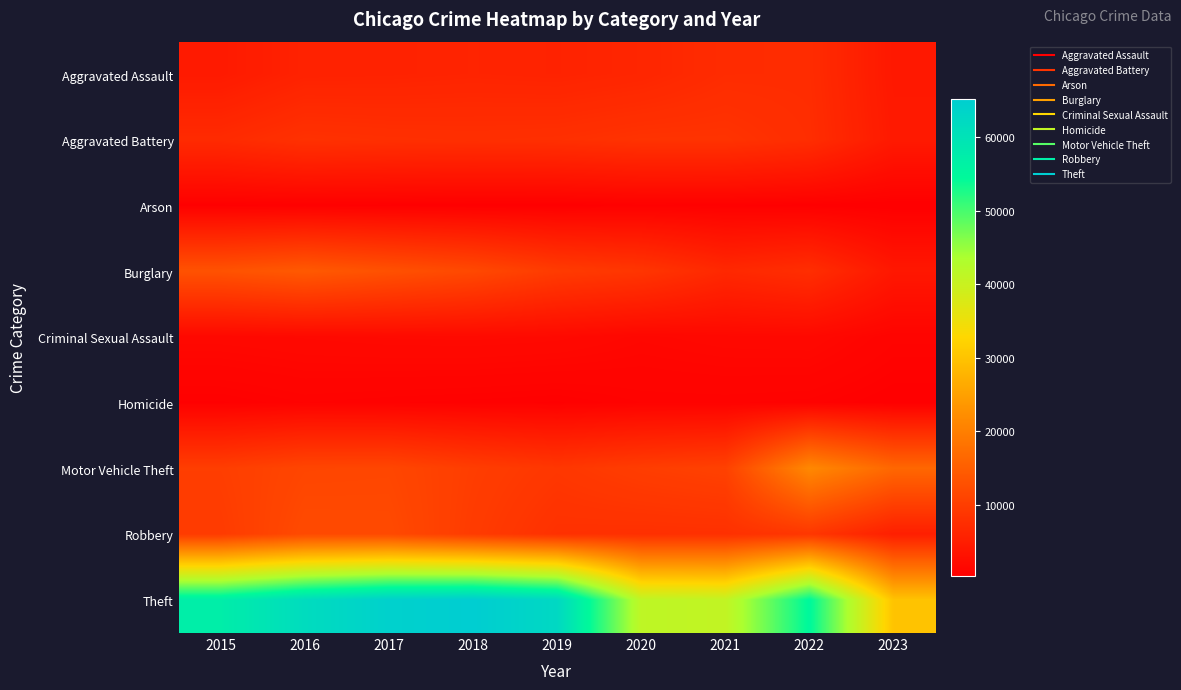

Reading right to left, transcribe all the data shown in this chart.

Aggravated Assault: 2023=4134	2022=7277	2021=7243	2020=6263	2019=5841	2018=6001	2017=5793	2016=5712	2015=4480
Aggravated Battery: 2023=4350	2022=7486	2021=8346	2020=8319	2019=7857	2018=7734	2017=7845	2016=8085	2015=7018
Arson: 2023=275	2022=422	2021=529	2020=588	2019=376	2018=373	2017=444	2016=515	2015=448
Burglary: 2023=4027	2022=7592	2021=6659	2020=8757	2019=9638	2018=11747	2017=13001	2016=14289	2015=13184
Criminal Sexual Assault: 2023=974	2022=1768	2021=1699	2020=1466	2019=1888	2018=1998	2017=1957	2016=1828	2015=1679
Homicide: 2023=347	2022=718	2021=804	2020=787	2019=498	2018=589	2017=672	2016=786	2015=496
Motor Vehicle Theft: 2023=16361	2022=21446	2021=10602	2020=9959	2019=8977	2018=9985	2017=11380	2016=11286	2015=10068
Robbery: 2023=5175	2022=8965	2021=7917	2020=7855	2019=7994	2018=9680	2017=11880	2016=11960	2015=9638
Theft: 2023=29962	2022=54808	2021=40796	2020=41320	2019=62491	2018=65286	2017=64384	2016=61621	2015=57350